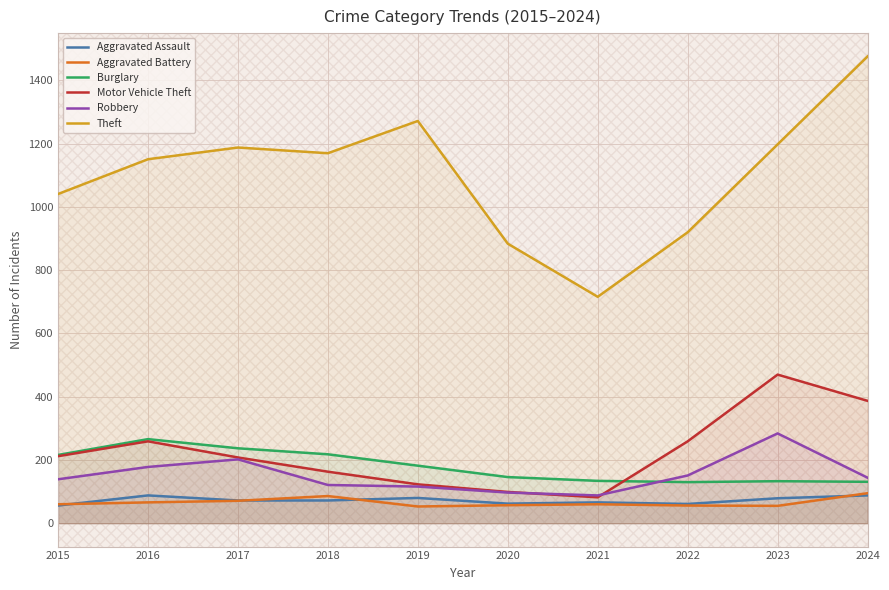

What is the difference between the highest and lowest values at 2021?

656